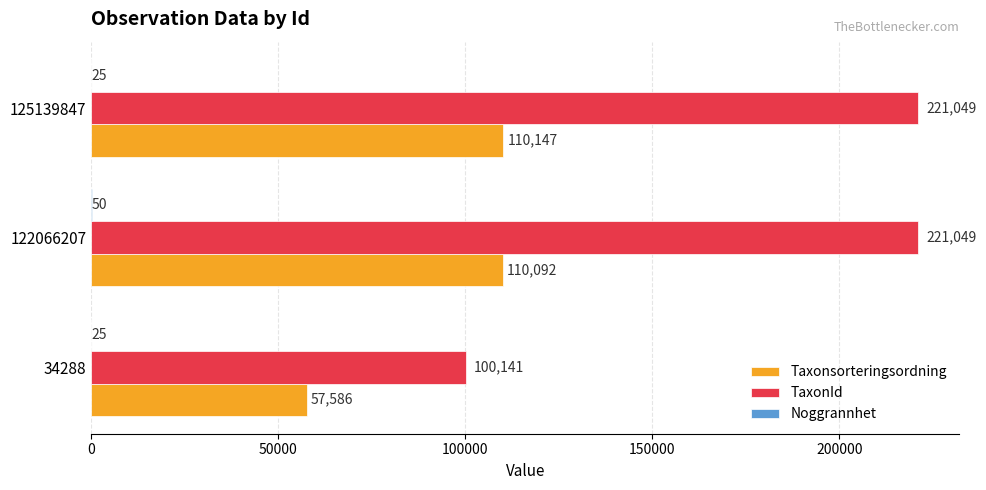

Between 34288 and 122066207, which series saw the biggest shift?

TaxonId